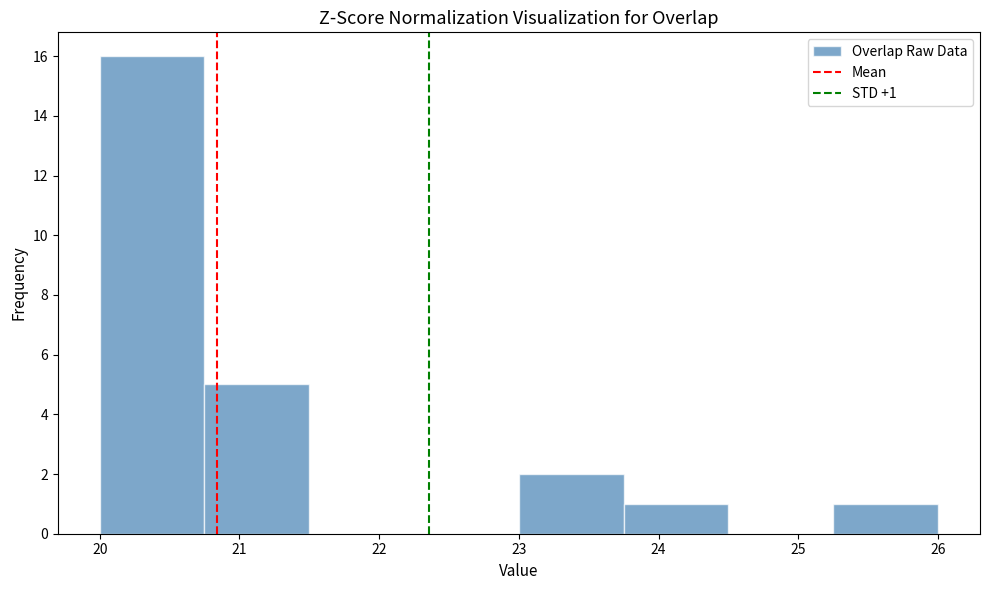

Over which range of the x-axis is the bar tallest?

20.00 to 20.75